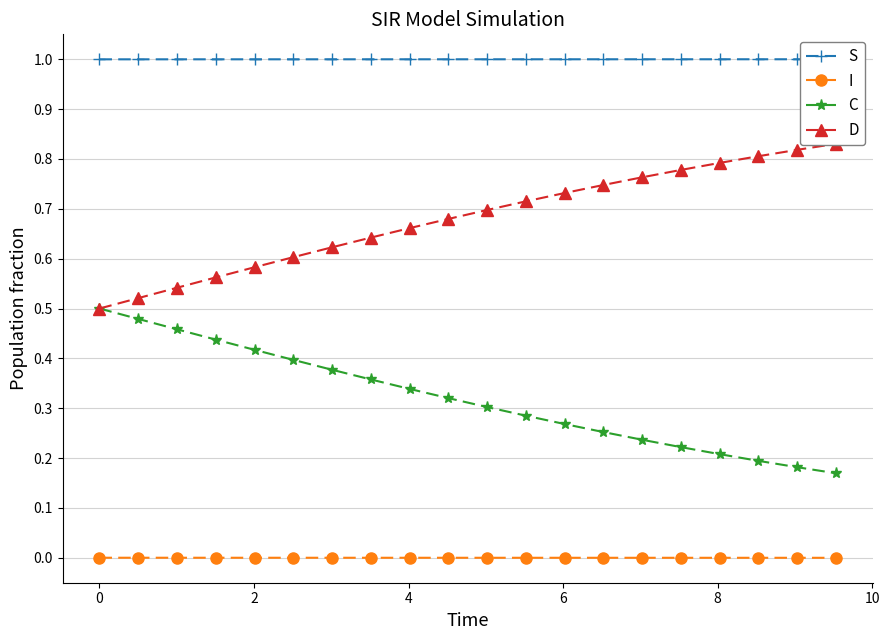

True or false: C and I cross at least once.

False